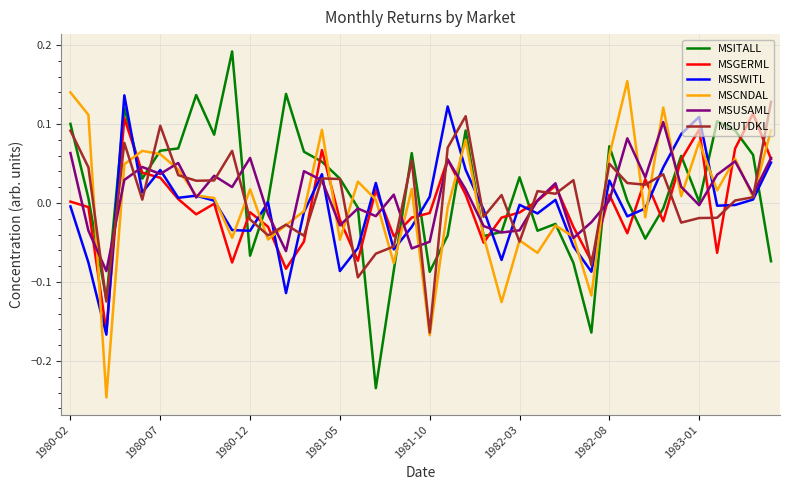

How many lines are shown in the chart?

6